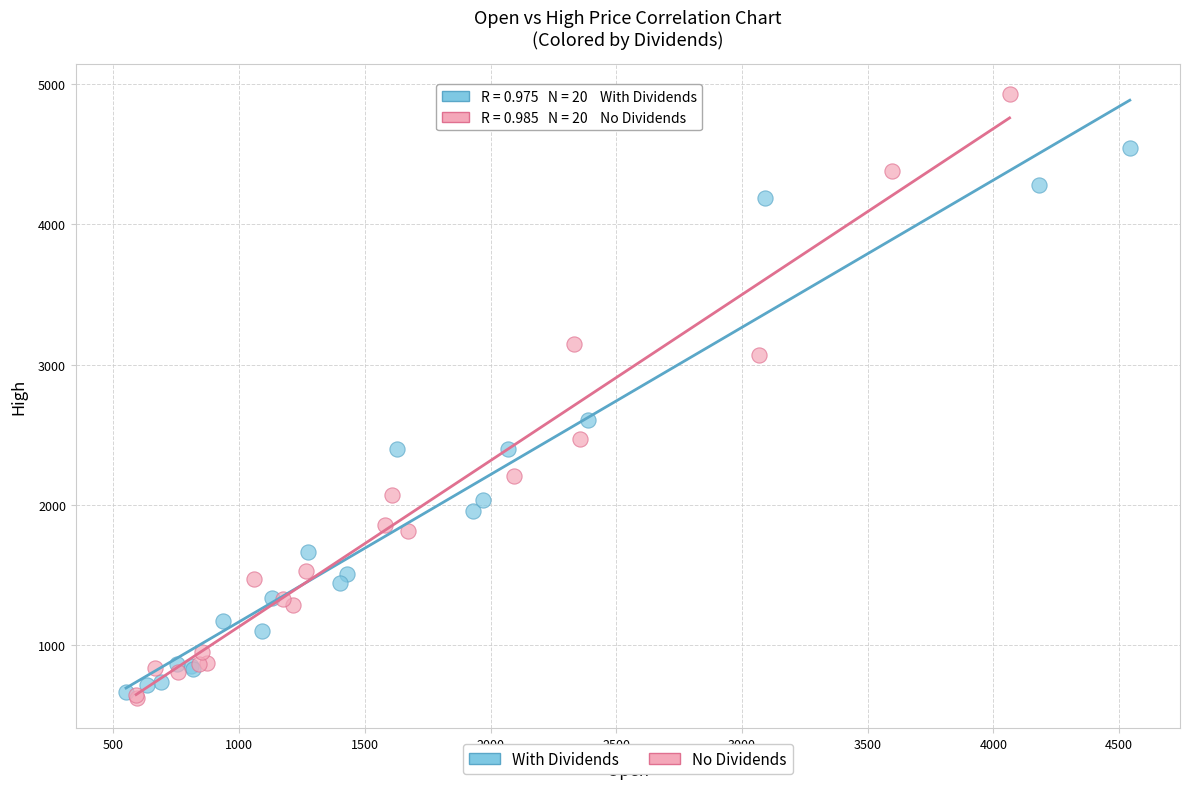

Which series has the widest spread of Y values?

No Dividends